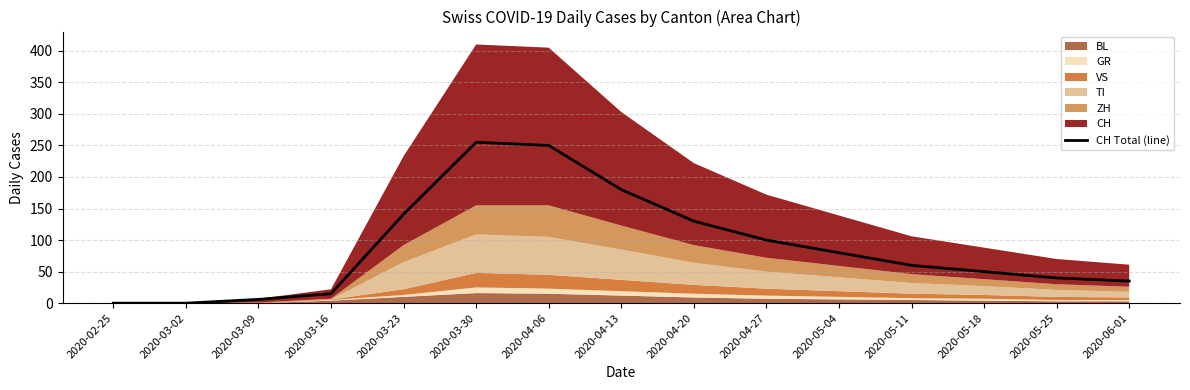

What is the difference between the second highest and second lowest values?

250